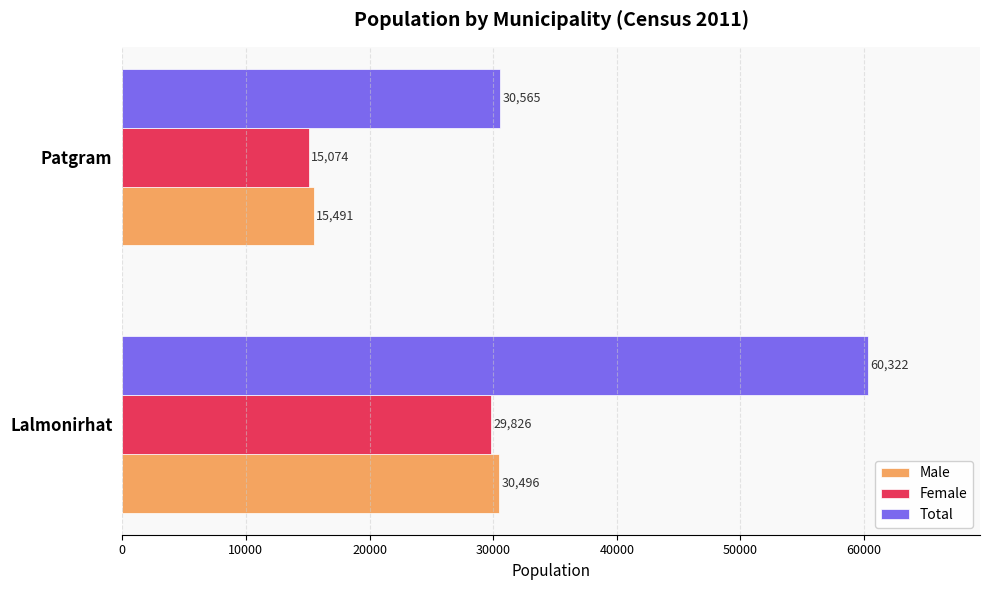

At how many categories does at least one series exceed 43177?

1